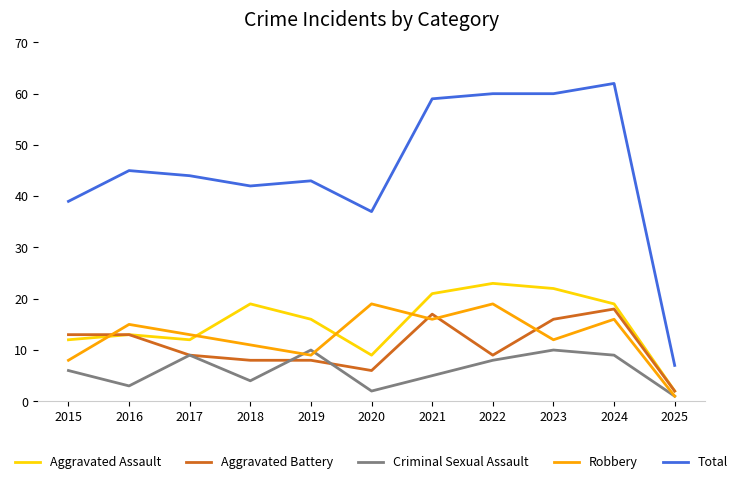

What is the approximate value of Aggravated Battery at 2015?

13